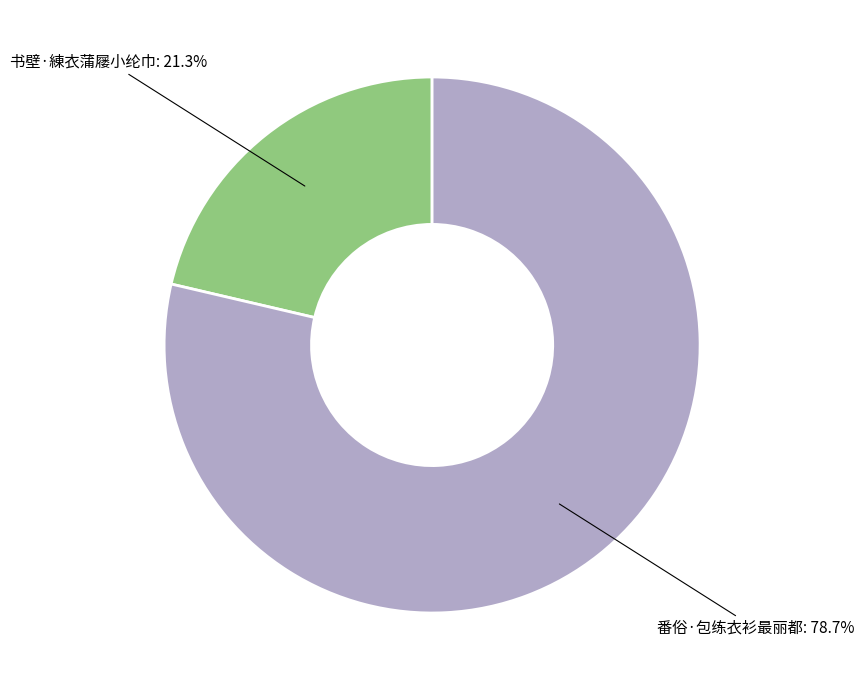

Is there a majority slice in this chart?

Yes